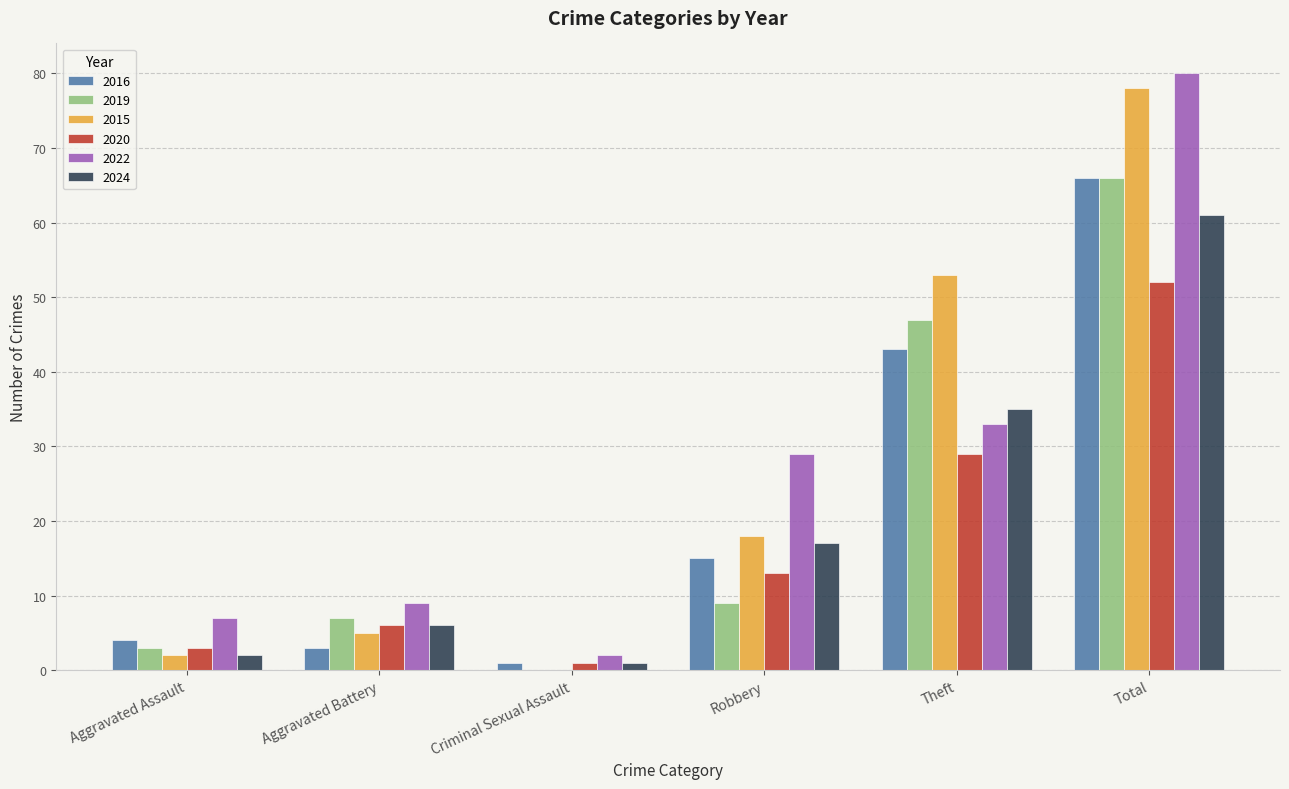

Reading left to right, extract all data points from this chart.

2016: 4	3	1	15	43	66
2019: 3	7	0	9	47	66
2015: 2	5	0	18	53	78
2020: 3	6	1	13	29	52
2022: 7	9	2	29	33	80
2024: 2	6	1	17	35	61